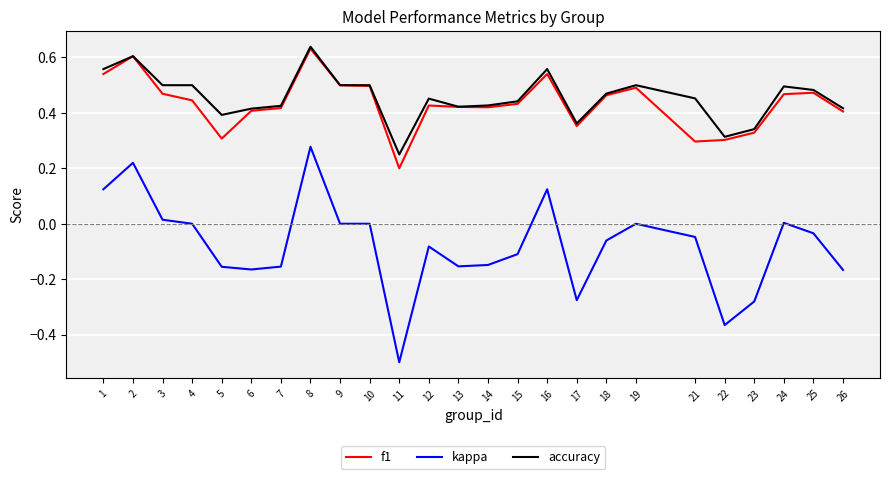

Which series changed the most between 5 and 16?

kappa